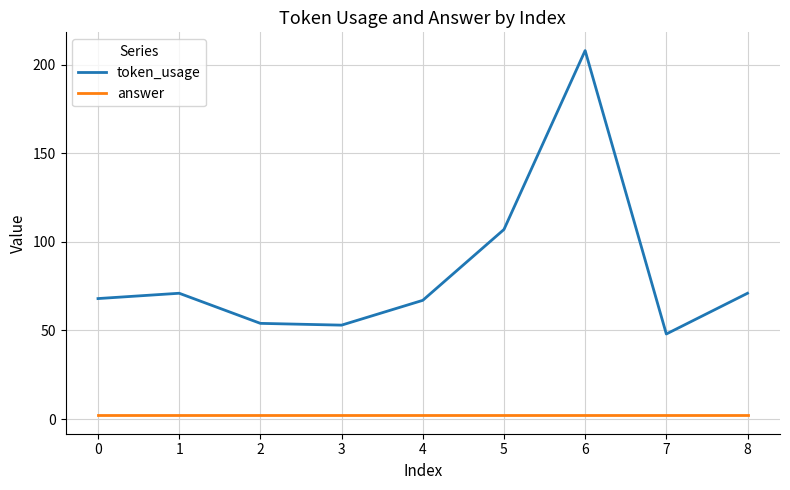

Is it true that answer equals 2 at 7?

True